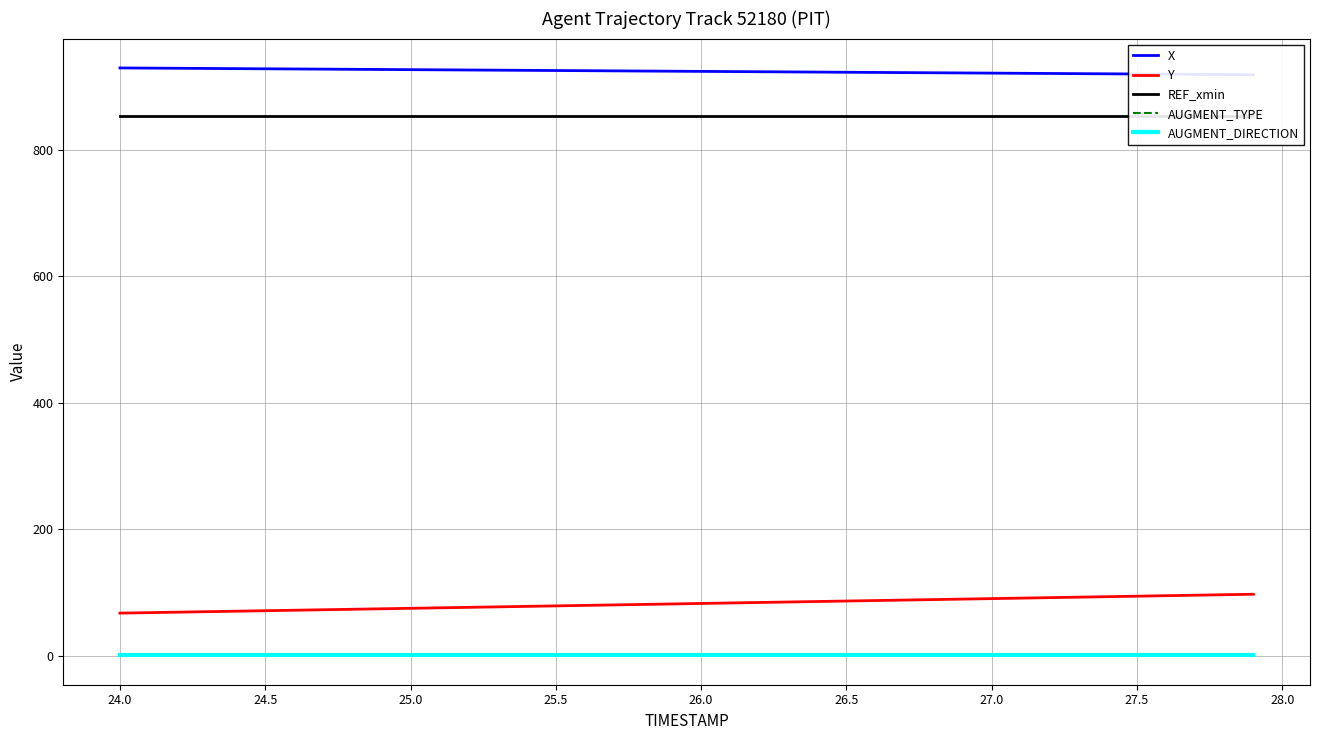

Rank the series at 27.5 from lowest to highest value.

AUGMENT_TYPE, AUGMENT_DIRECTION, Y, REF_xmin, X